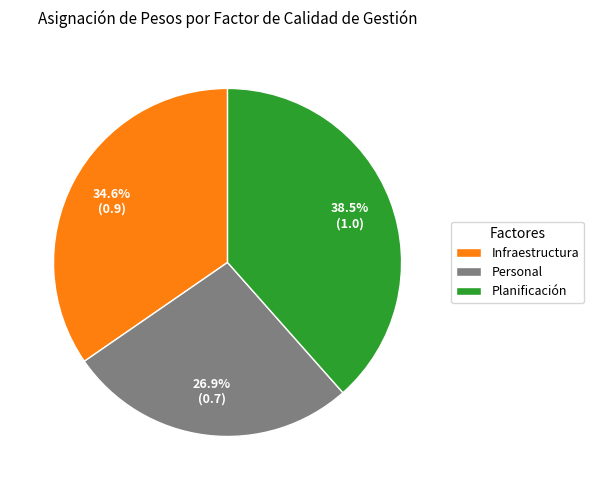

Which category has the smallest portion of the pie?

Personal